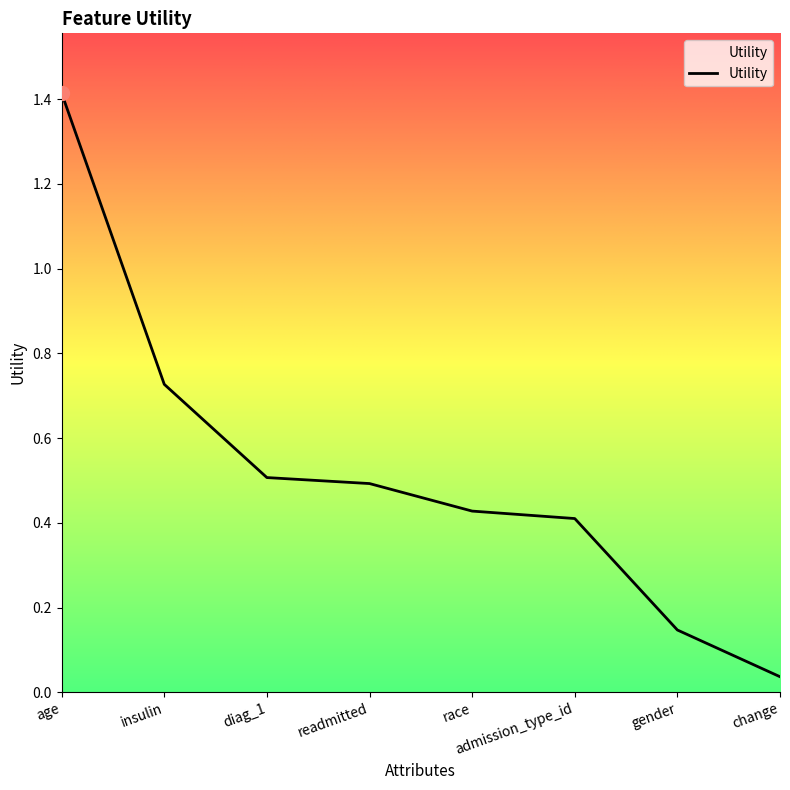

What is the average value?

0.5